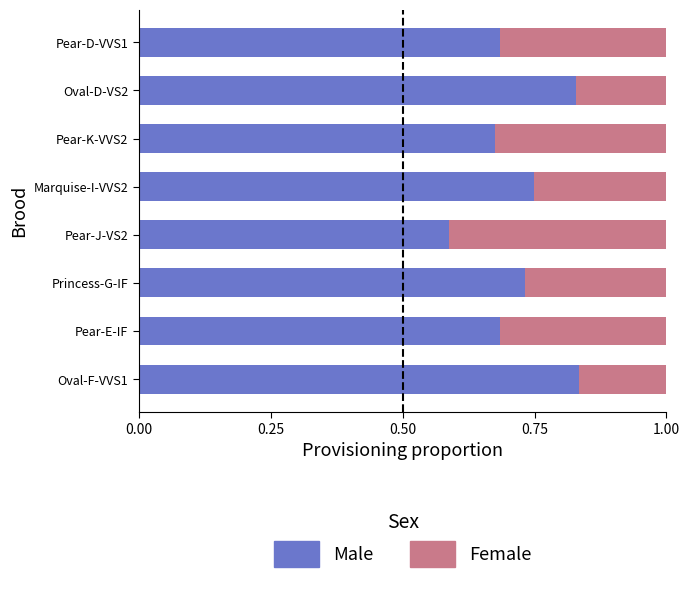

What is the total value across all series at Oval-F-VVS1?

1.0